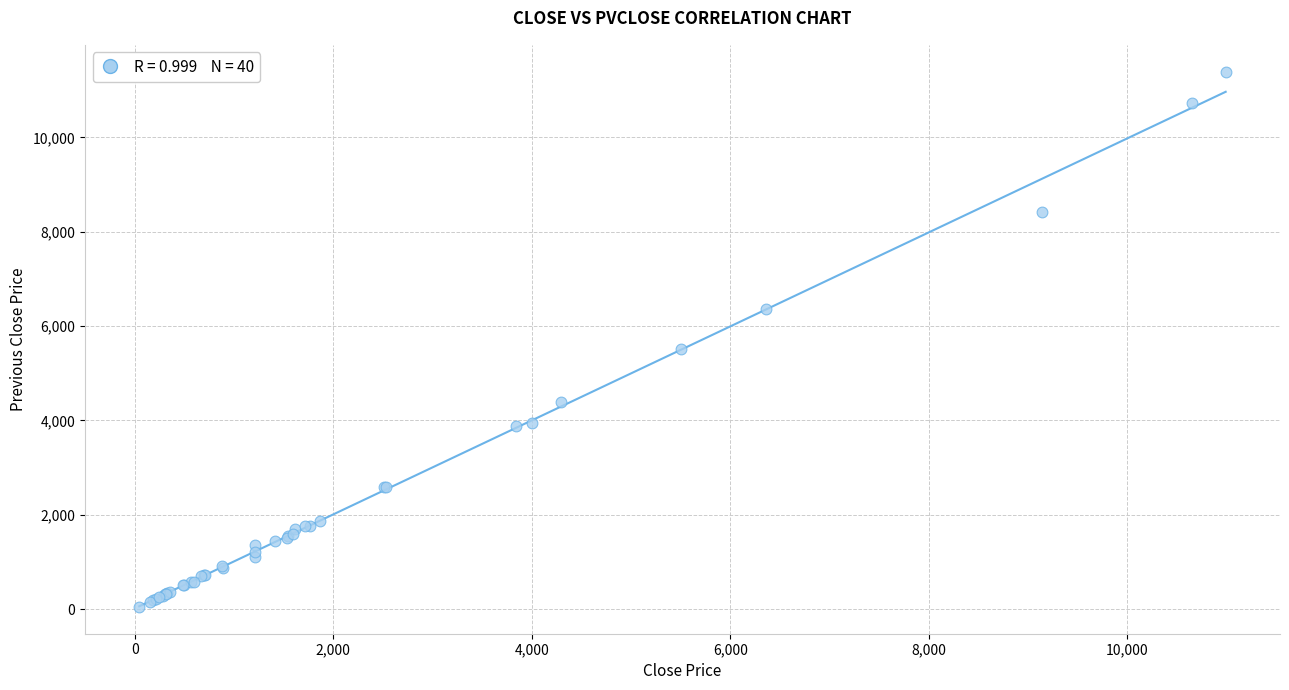

What Y value in the scatter plot is closest to 5721?

5515.5